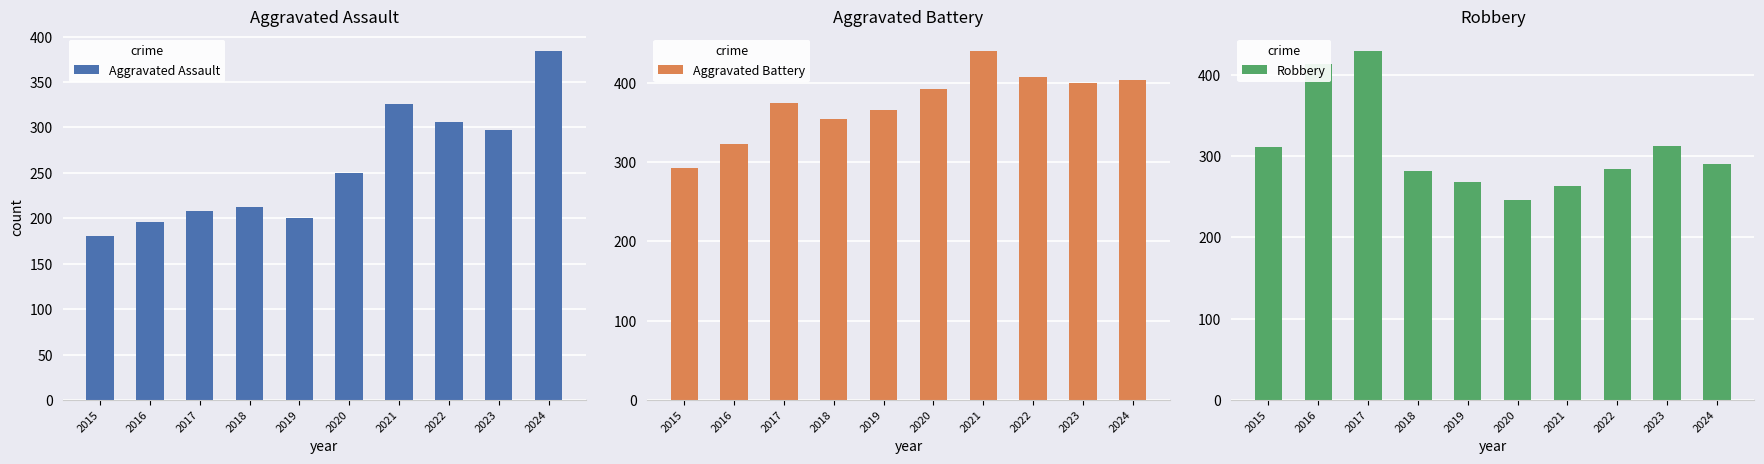

The value of Aggravated Assault at 2016 is 196. True or false?

True